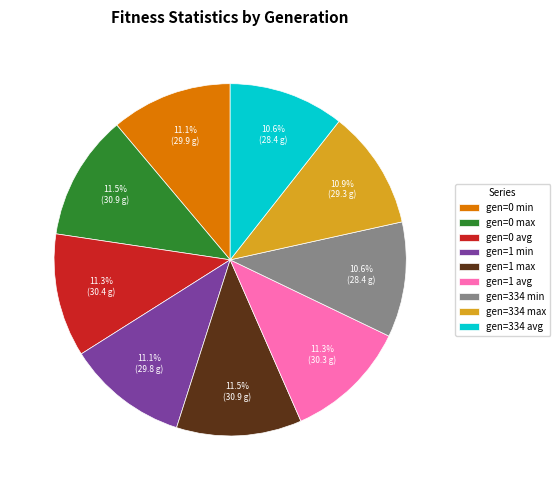

Count the number of slices in the pie.

9